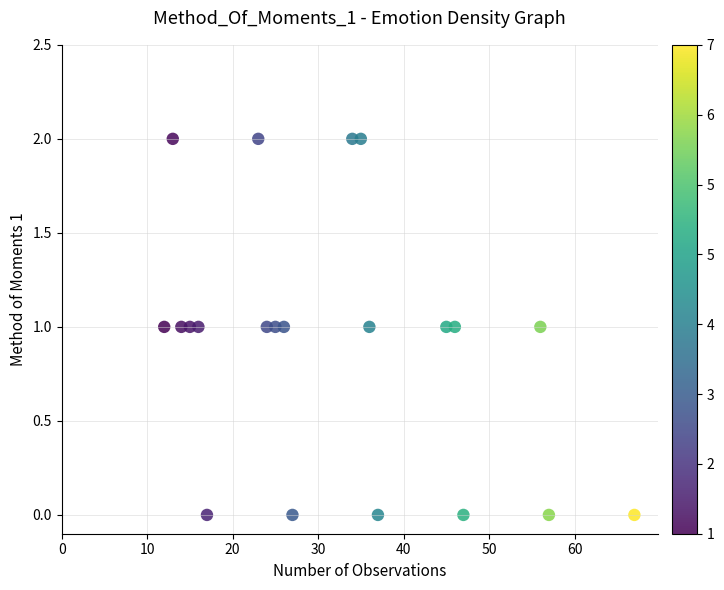

What is the range of X values (max minus min)?

55